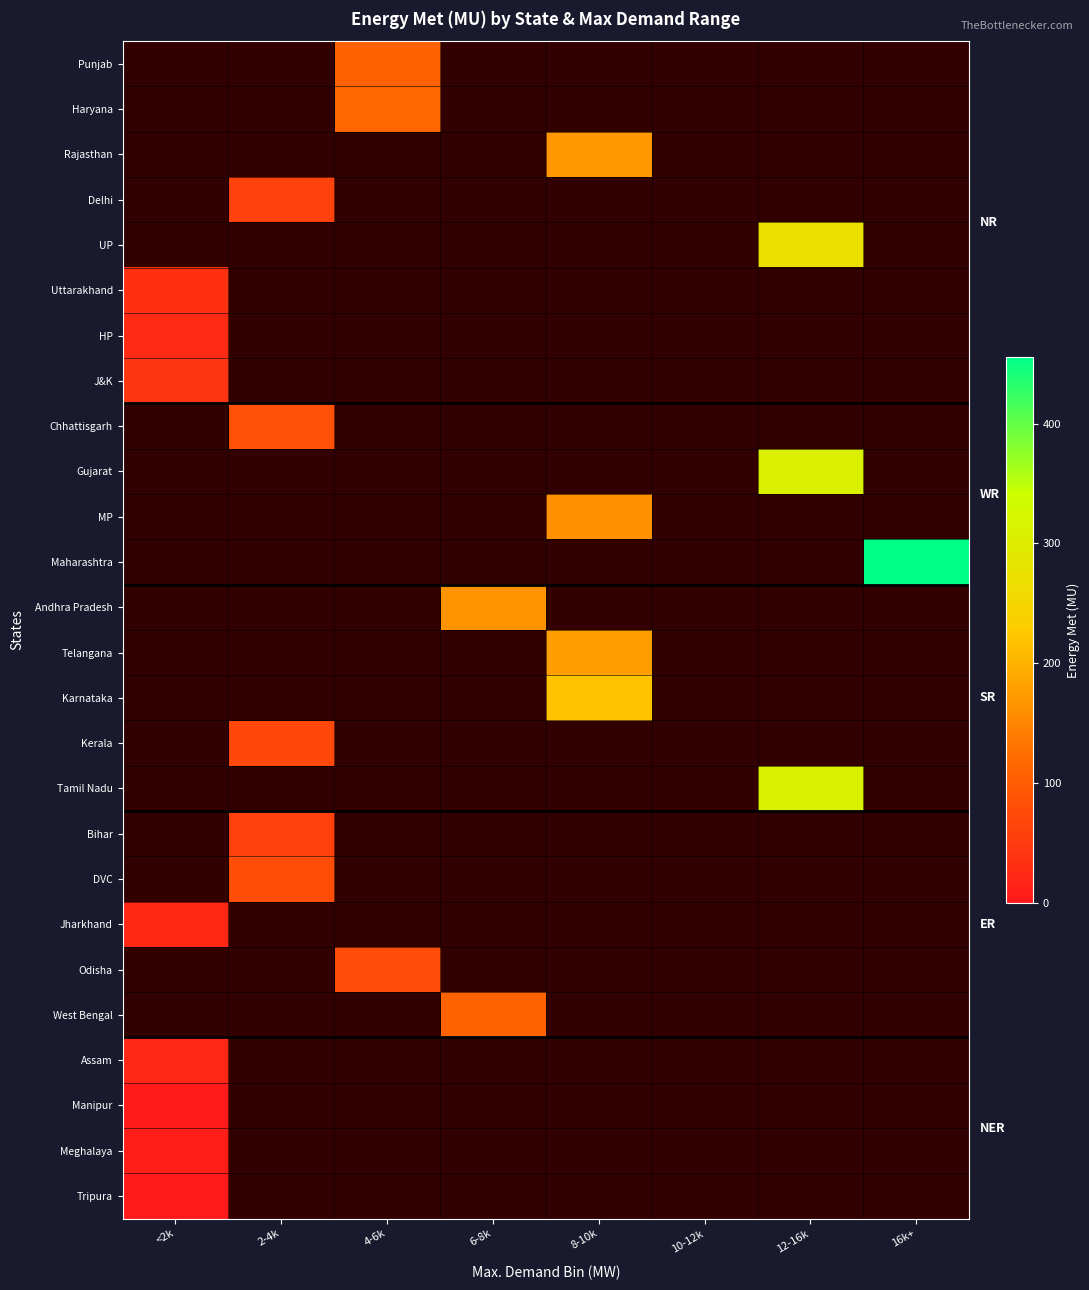

What is the maximum value shown in the chart?

455.7